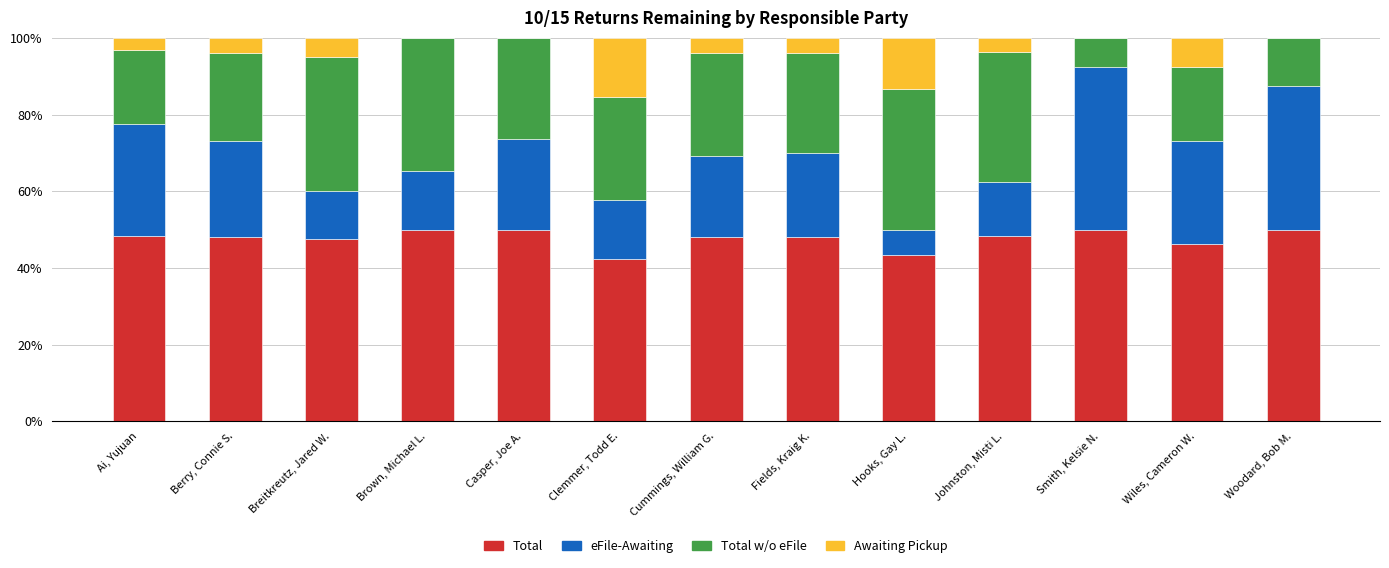

Count the number of data series in this chart.

4